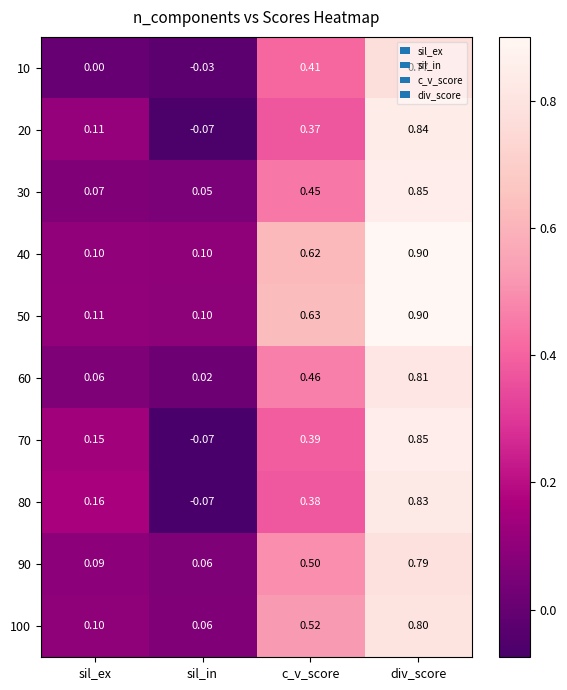

List the labels in order of 70 value, smallest first.

sil_in, sil_ex, c_v_score, div_score